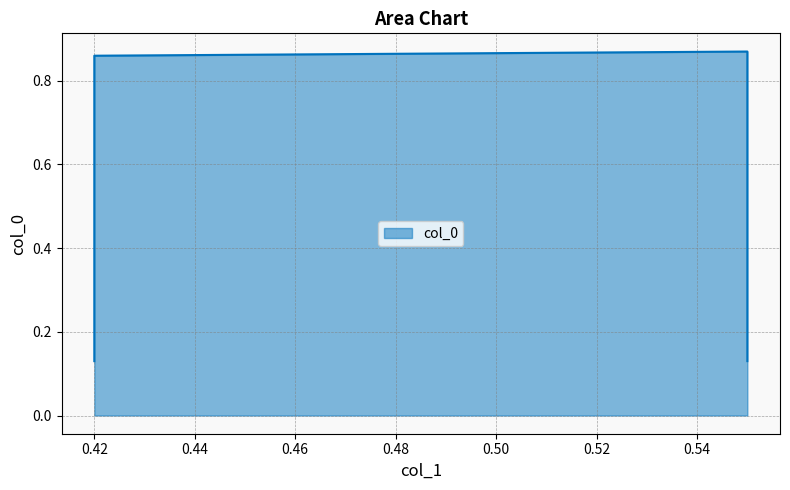

What is the value of the 2nd point from the left?

0.1